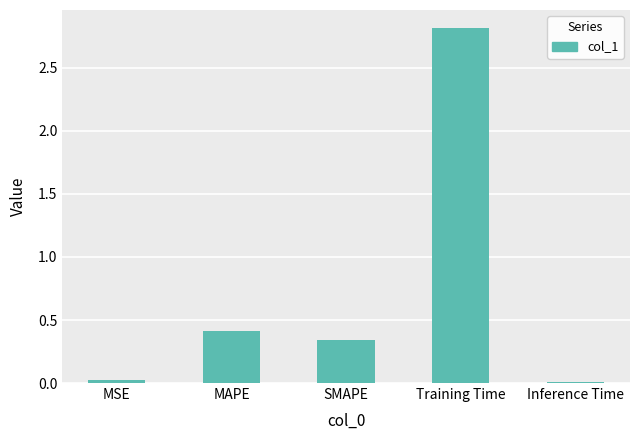

Is it true that the value at Training Time is 2.8?

True